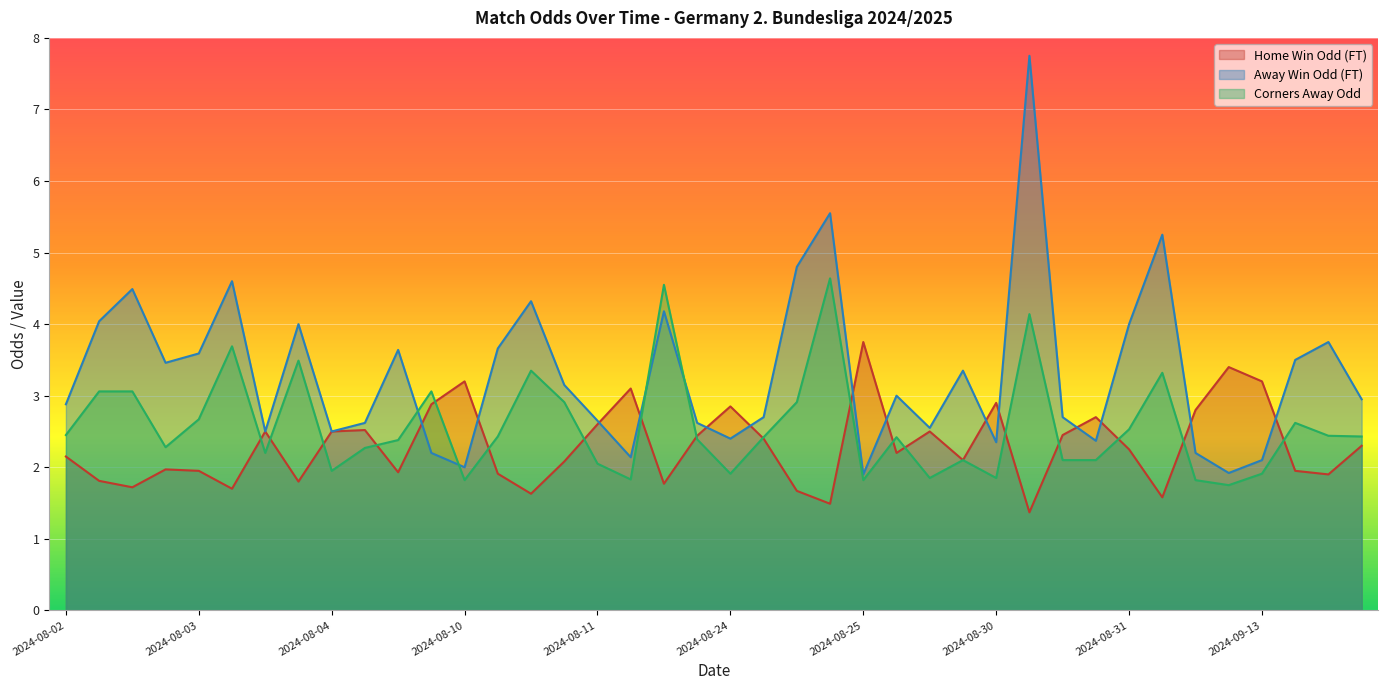

What is the difference between the highest and lowest values at 2024-08-25?

1.9